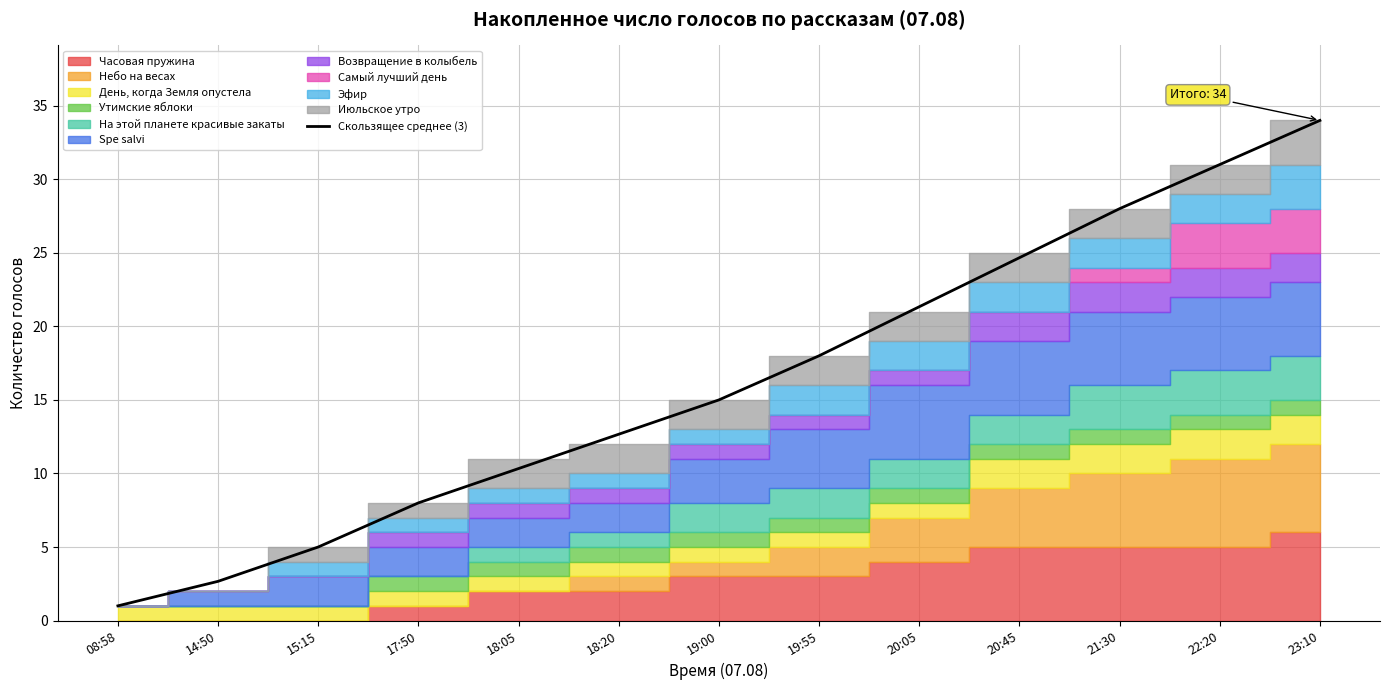

What is the greatest value displayed?

34.0